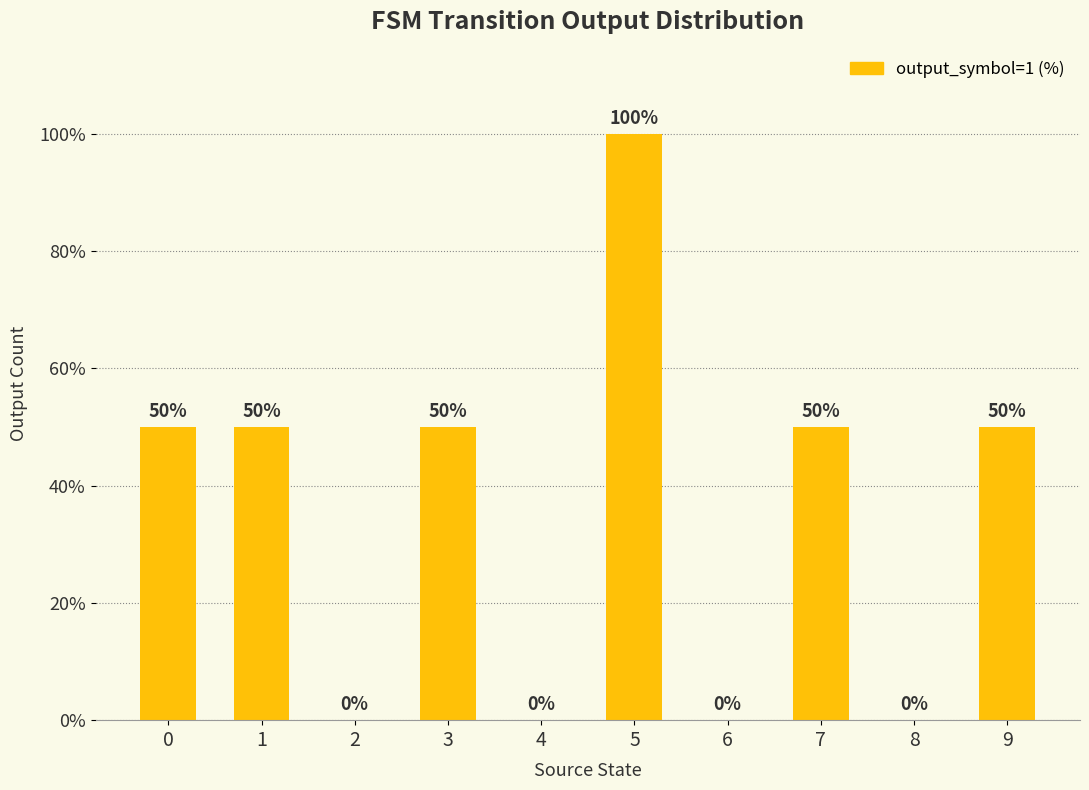

What is the change in value from 2 to 9?

+50